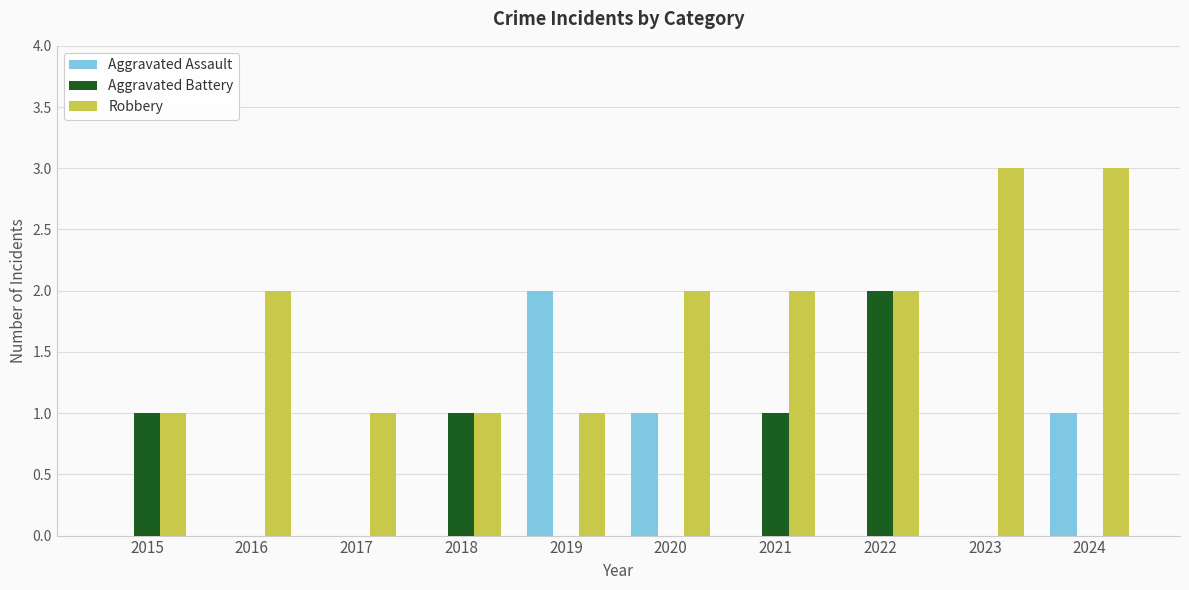

Between 2017 and 2019, which series saw the biggest shift?

Aggravated Assault